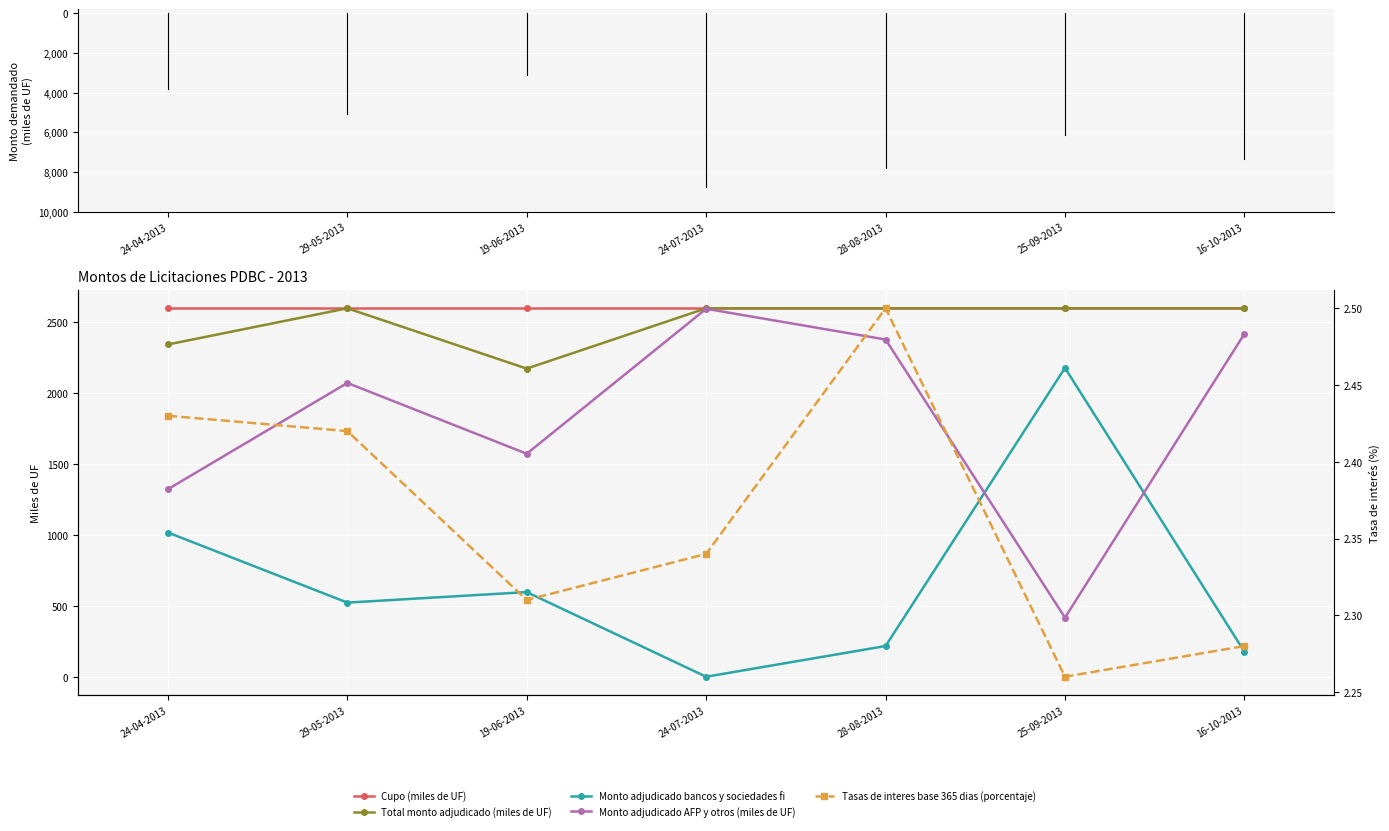

How many intersections are there between Monto adjudicado AFP y otros (miles de UF) and Monto adjudicado bancos y sociedades fi?

2